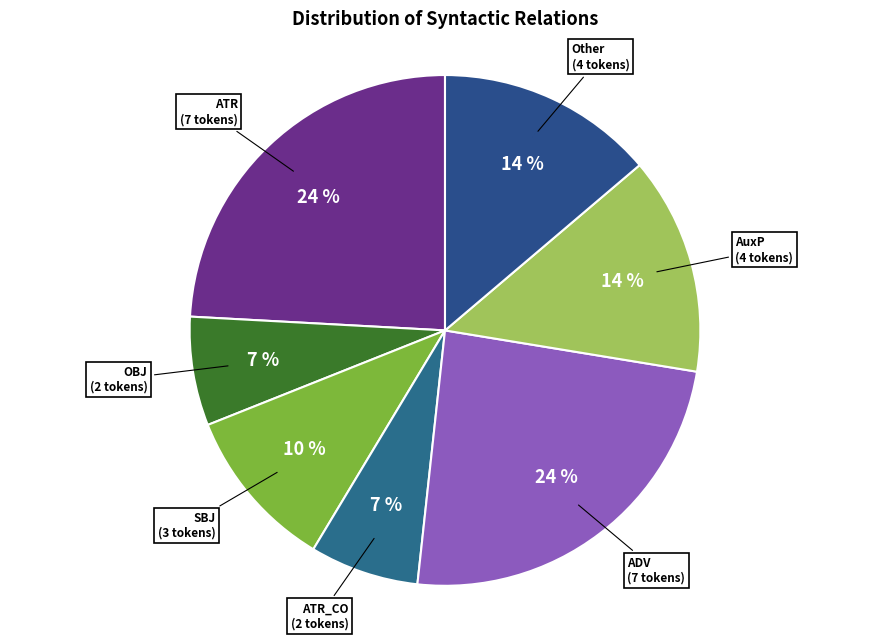

What is the largest slice in the pie chart?

ATR